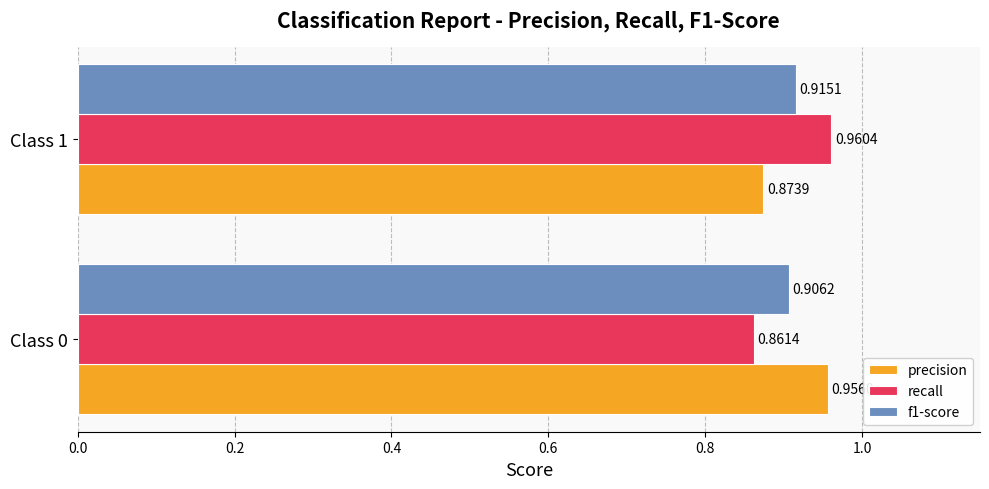

At which category is the sum across all series the highest?

Class 1